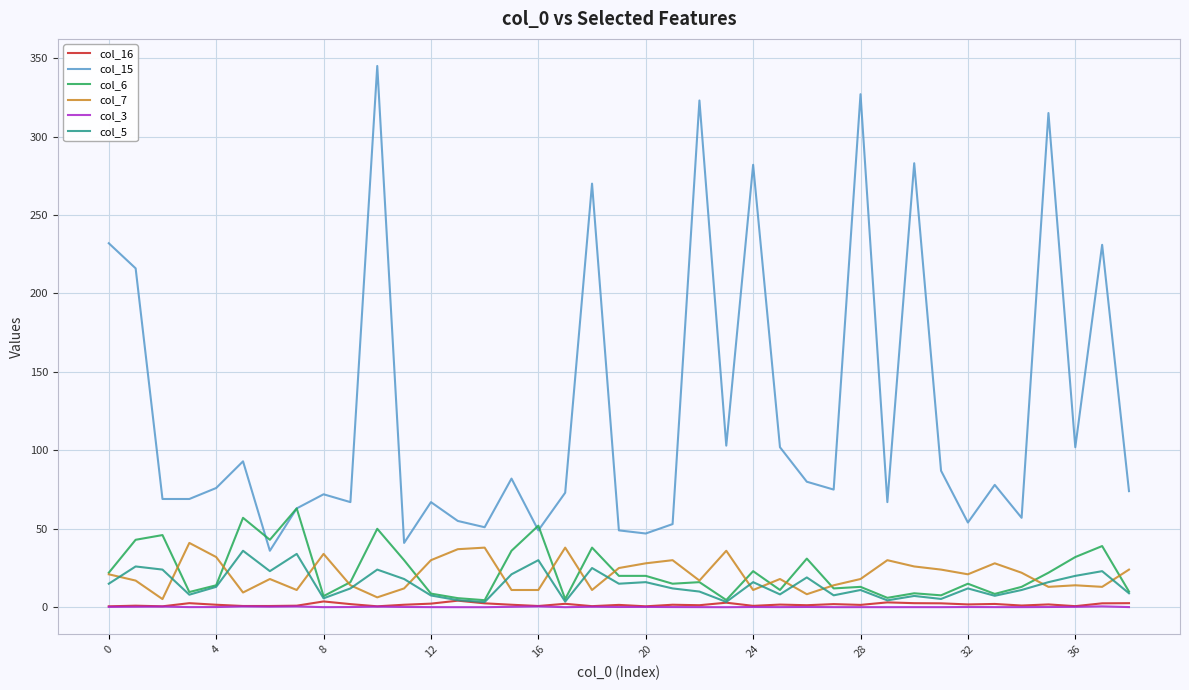

What are all the series names shown in the legend?

col_16, col_15, col_6, col_7, col_3, col_5